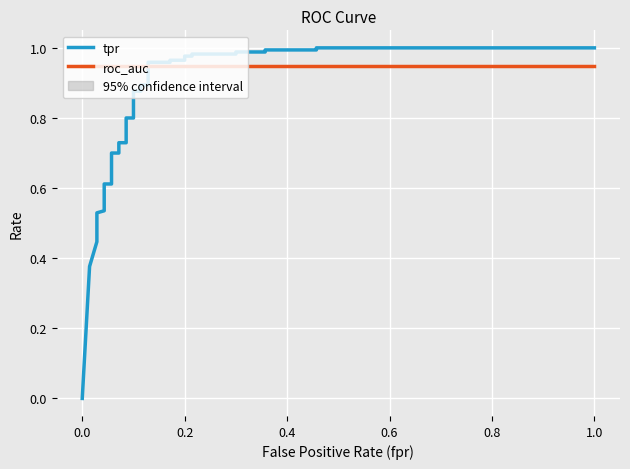

What is the average value of the tpr series?

0.8